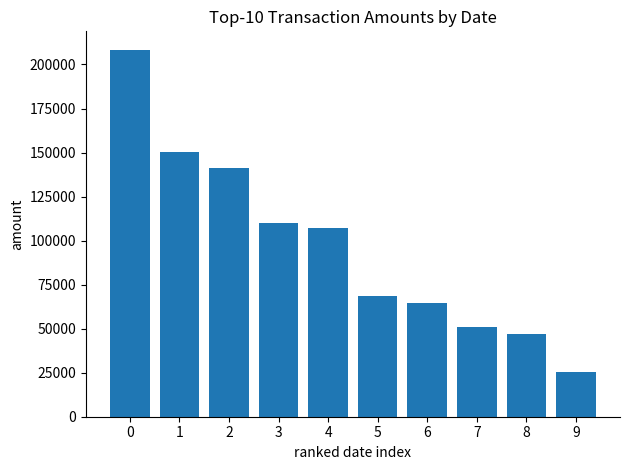

Rank the categories by value from highest to lowest.

0, 1, 2, 3, 4, 5, 6, 7, 8, 9